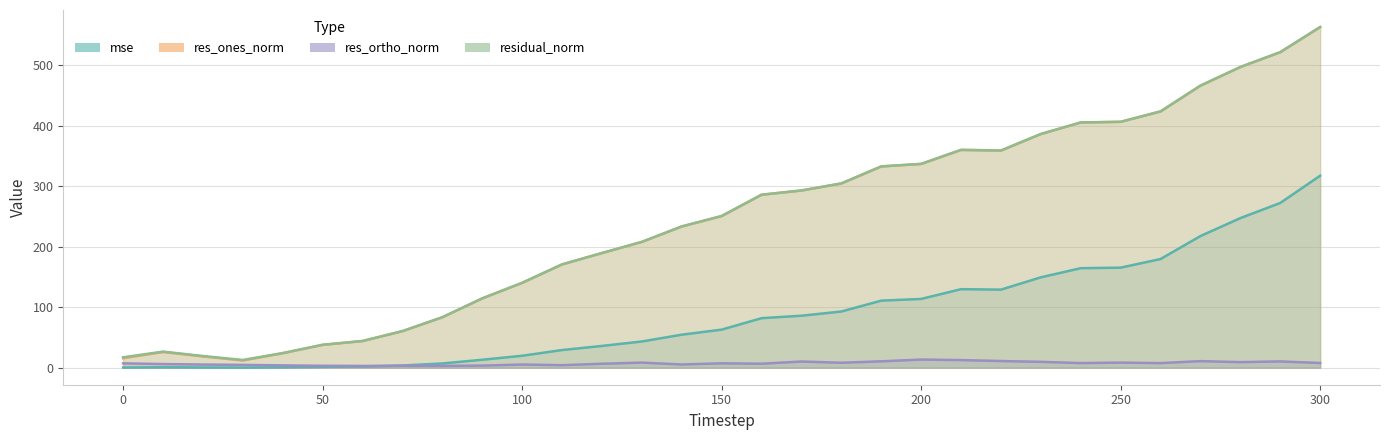

The res_ones_norm series shows 189.6 at 120. True or false?

True